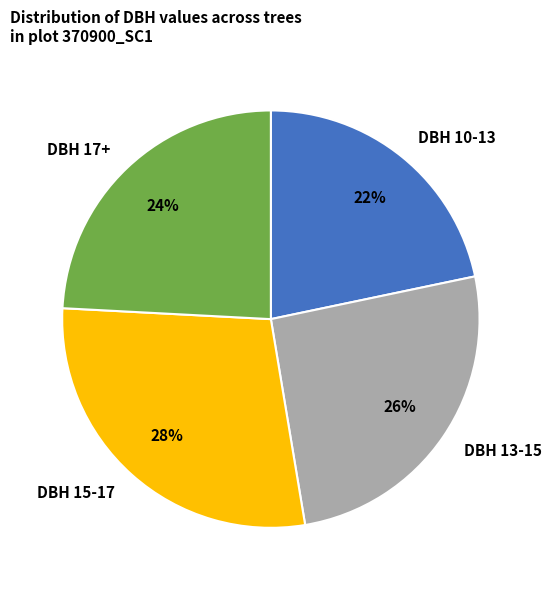

How many slices are in this pie chart?

4